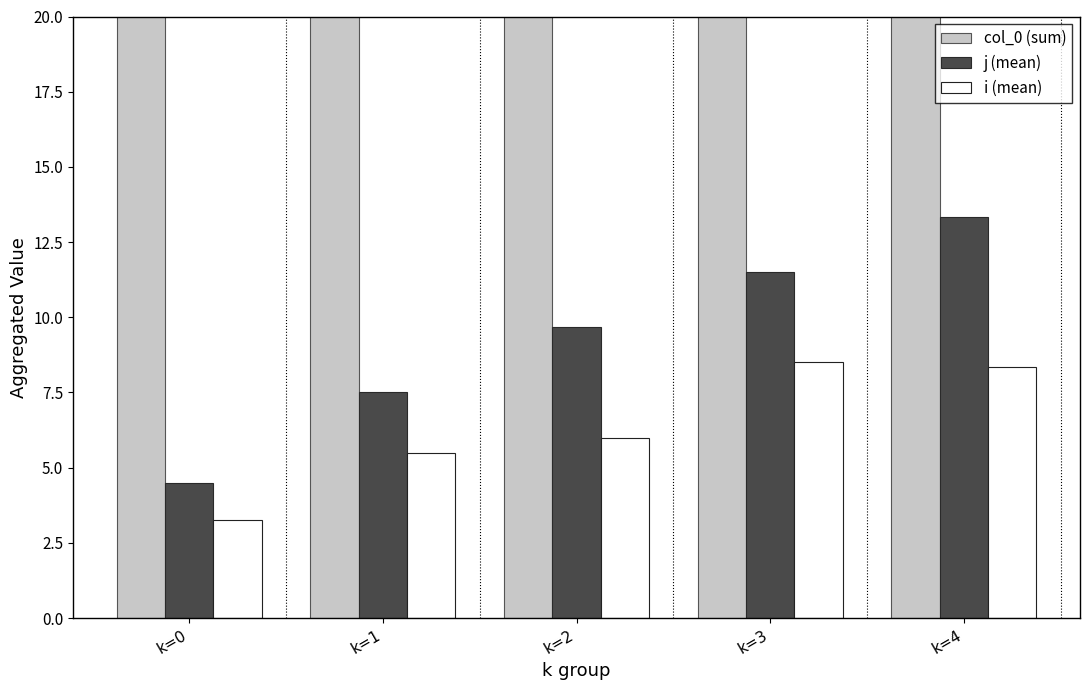

What is the greatest value displayed?

35.0